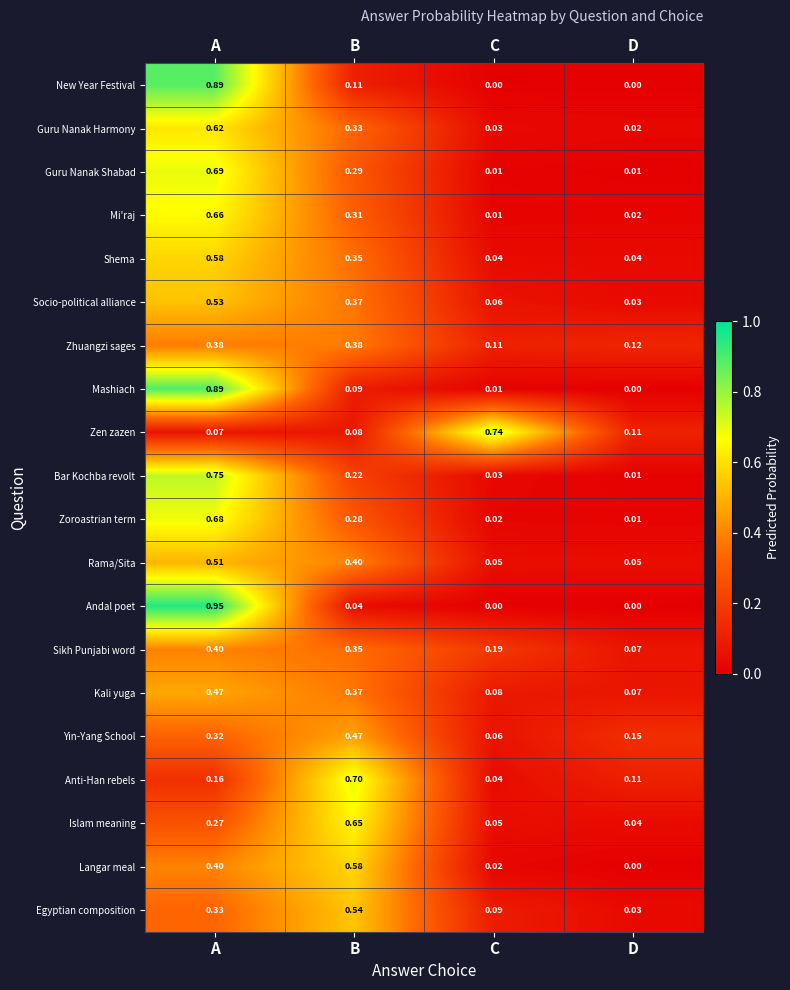

At which category is the sum across all series the highest?

A